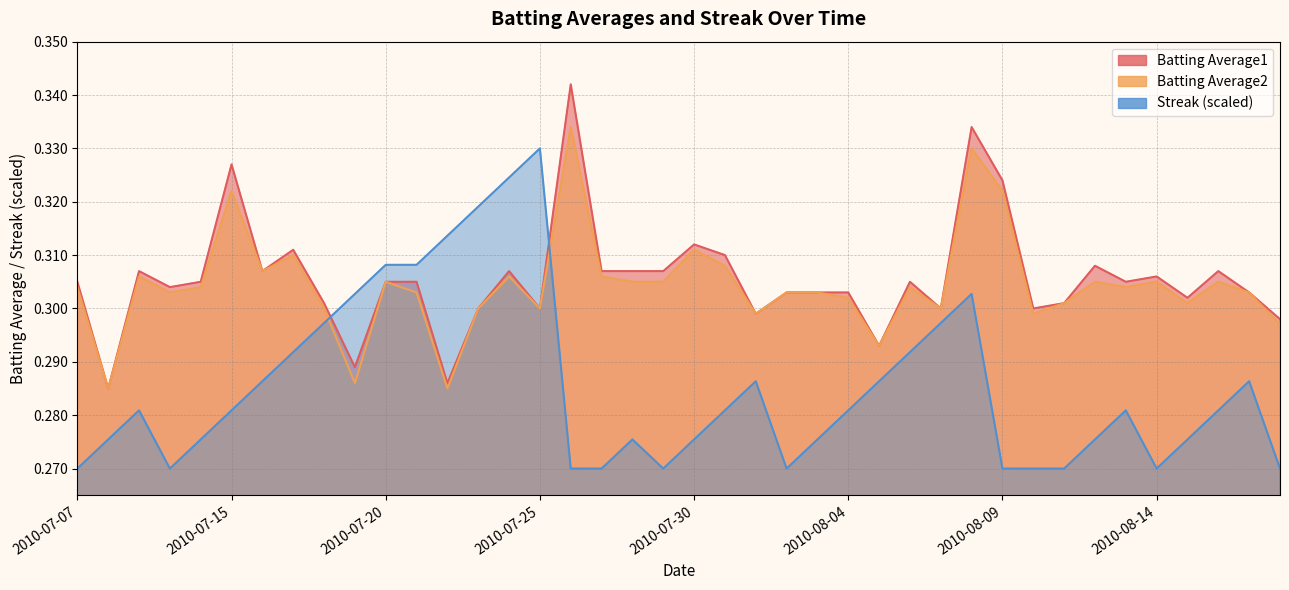

The value of Batting Average2 at 2010-07-29 is 0.3. True or false?

True